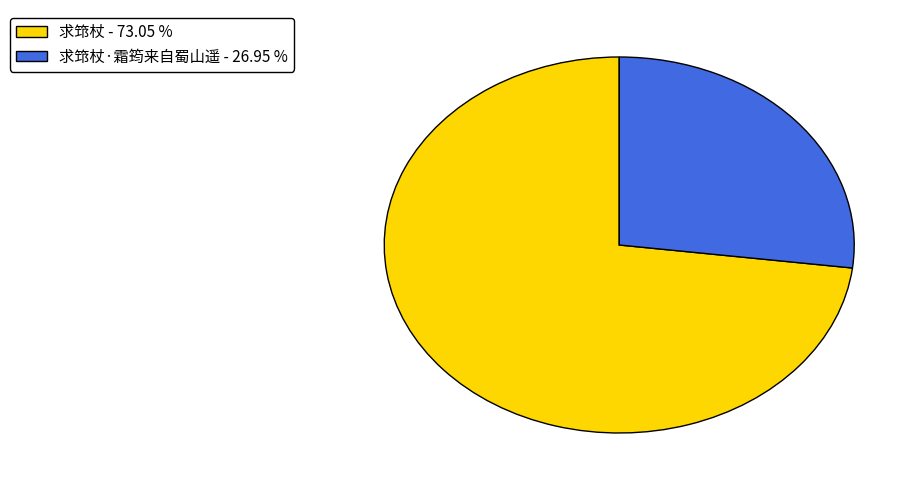

Does any single category account for the majority?

Yes